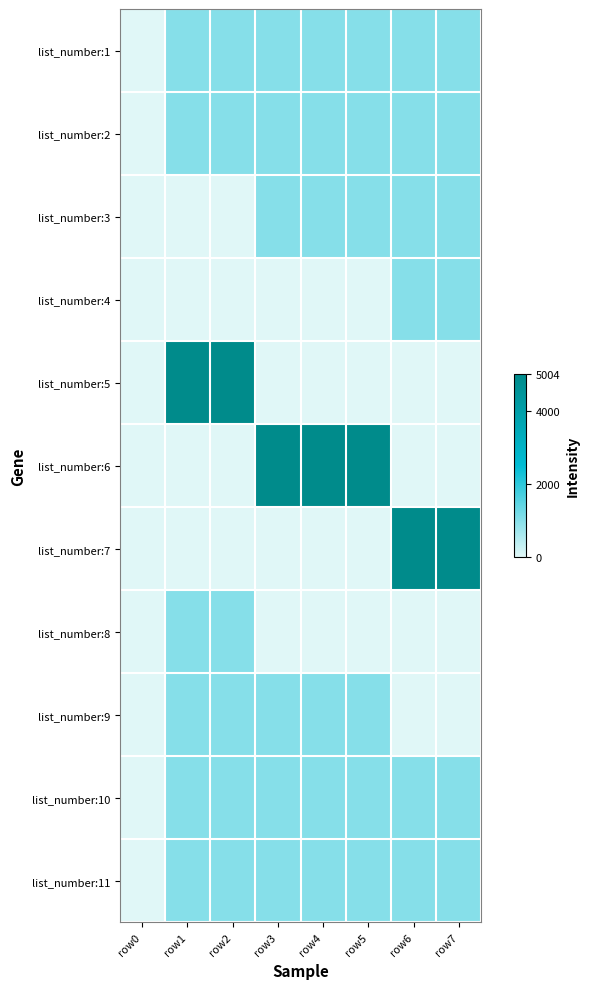

Reading left to right, extract all data points from this chart.

list_number:1: row0=0	row1=1003	row2=1003	row3=1003	row4=1003	row5=1003	row6=1003	row7=1003
list_number:2: row0=0	row1=1003	row2=1003	row3=1003	row4=1003	row5=1003	row6=1003	row7=1003
list_number:3: row0=0	row1=0	row2=0	row3=1003	row4=1003	row5=1001	row6=1001	row7=1001
list_number:4: row0=0	row1=0	row2=0	row3=0	row4=0	row5=0	row6=1001	row7=1001
list_number:5: row0=0	row1=5001	row2=5001	row3=0	row4=0	row5=0	row6=0	row7=0
list_number:6: row0=0	row1=0	row2=0	row3=5004	row4=5004	row5=5004	row6=0	row7=0
list_number:7: row0=0	row1=0	row2=0	row3=0	row4=0	row5=0	row6=5001	row7=5001
list_number:8: row0=0	row1=1001	row2=1001	row3=0	row4=0	row5=0	row6=0	row7=0
list_number:9: row0=0	row1=1003	row2=1003	row3=1001	row4=1001	row5=1001	row6=0	row7=0
list_number:10: row0=0	row1=1003	row2=1003	row3=1003	row4=1003	row5=1003	row6=1003	row7=1003
list_number:11: row0=0	row1=1003	row2=1003	row3=1003	row4=1003	row5=1003	row6=1003	row7=1003